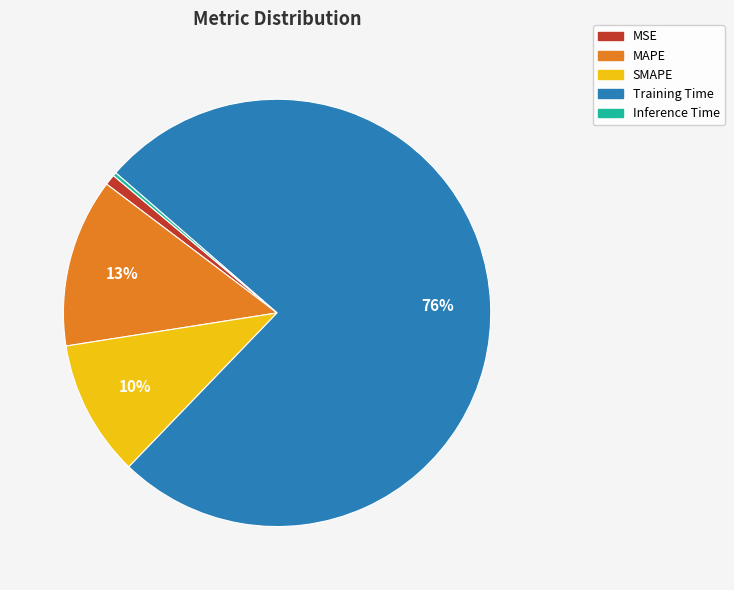

To the nearest percent, what is the difference between the Training Time and MAPE slice percentages?

63%